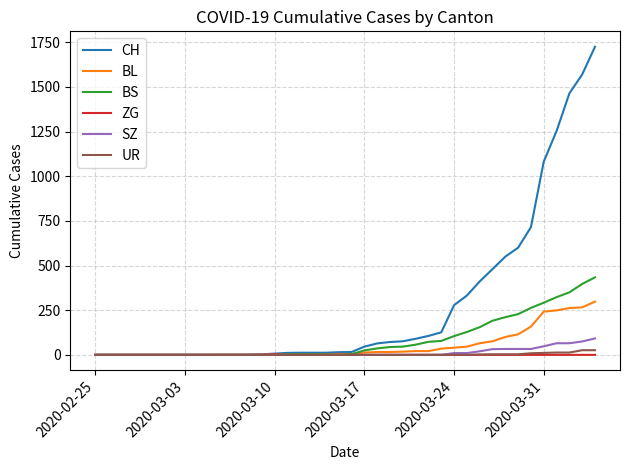

Which series has the widest spread of values?

CH